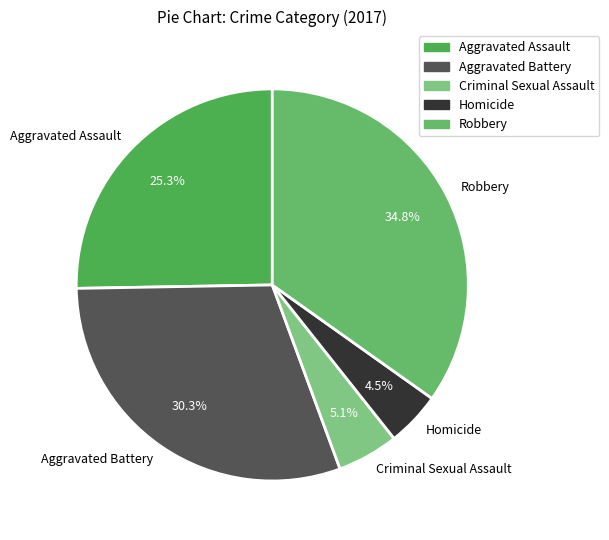

How much of the chart is everything except Homicide?

95.5%